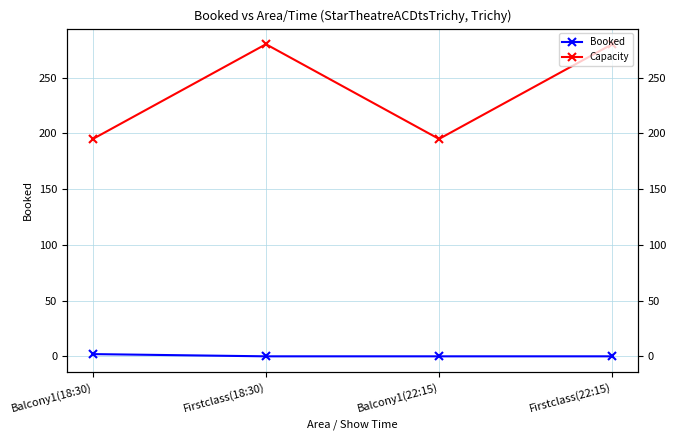

How many lines are shown in the chart?

2